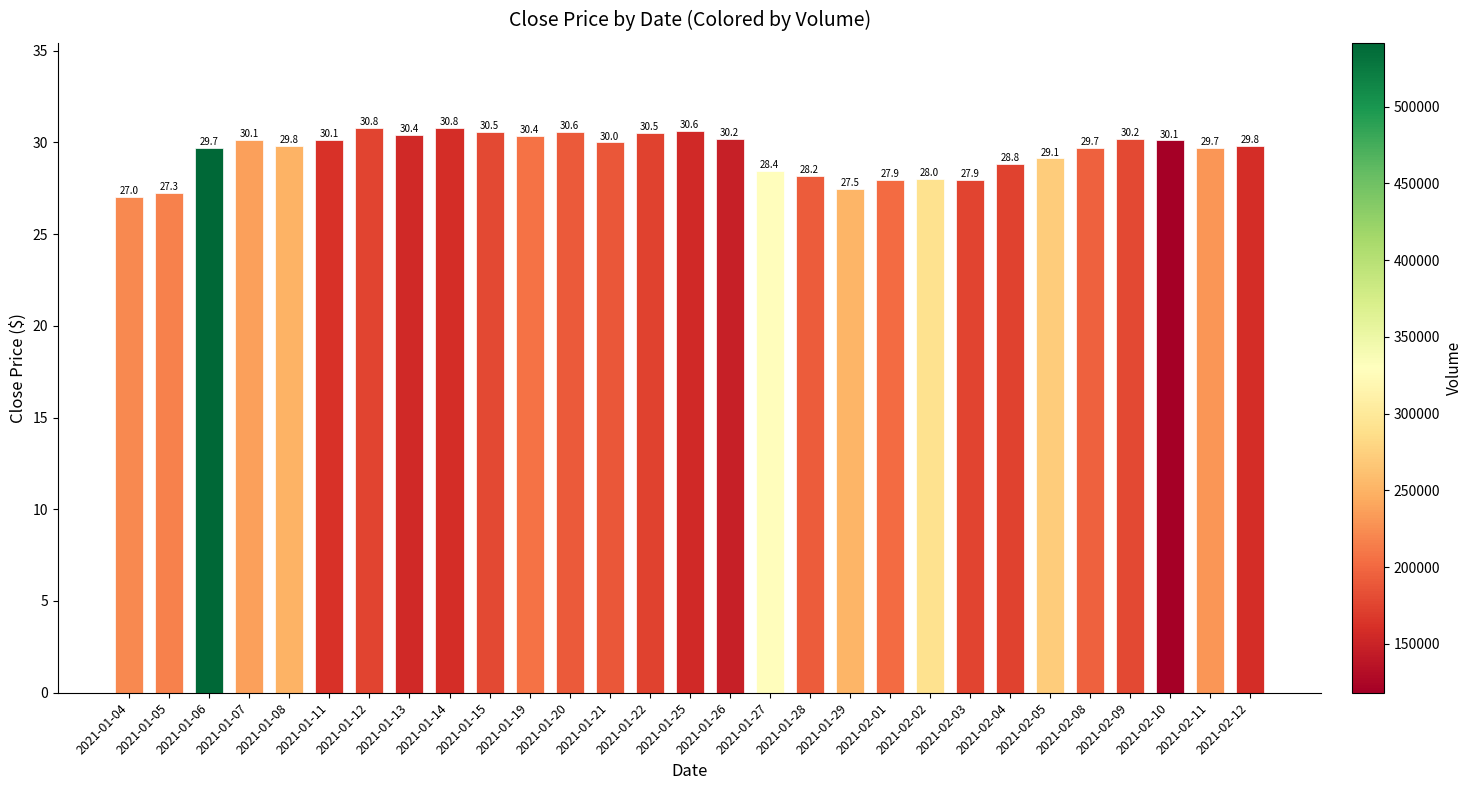

What is the approximate value at 2021-02-11?

29.7